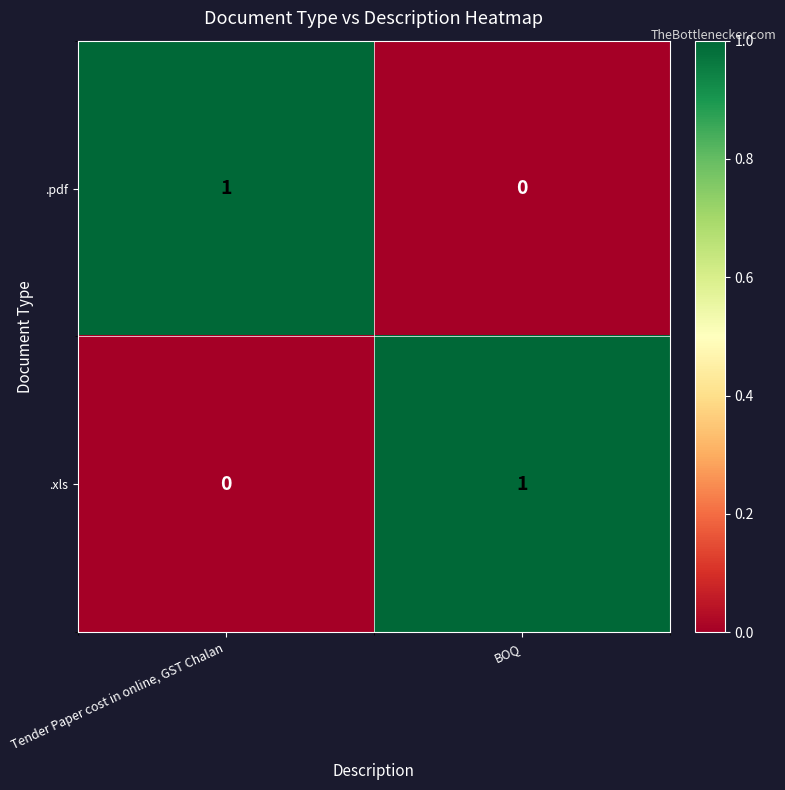

The .xls series shows 1 at BOQ. True or false?

True